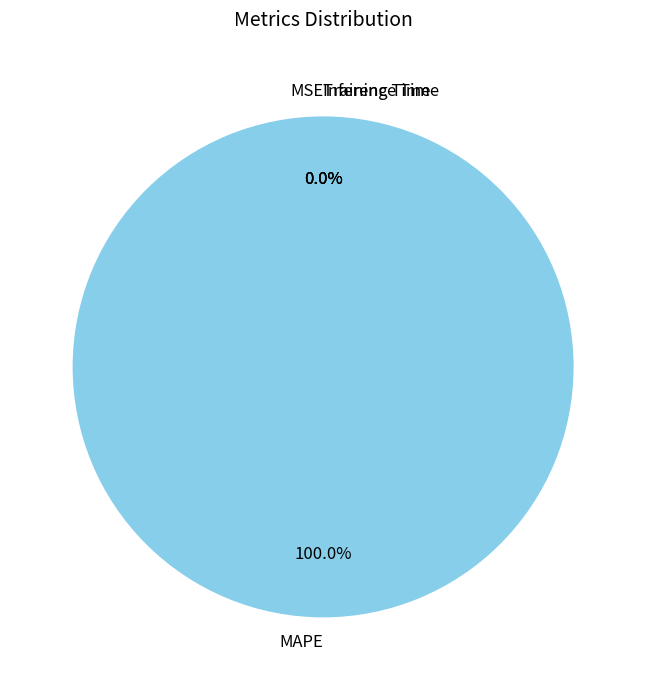

True or false: MAPE accounts for 100% of the total.

True